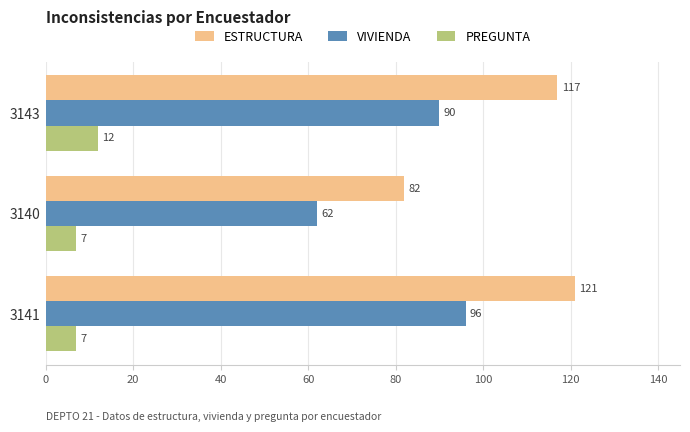

Rank the series by their maximum value, from highest to lowest.

ESTRUCTURA, VIVIENDA, PREGUNTA